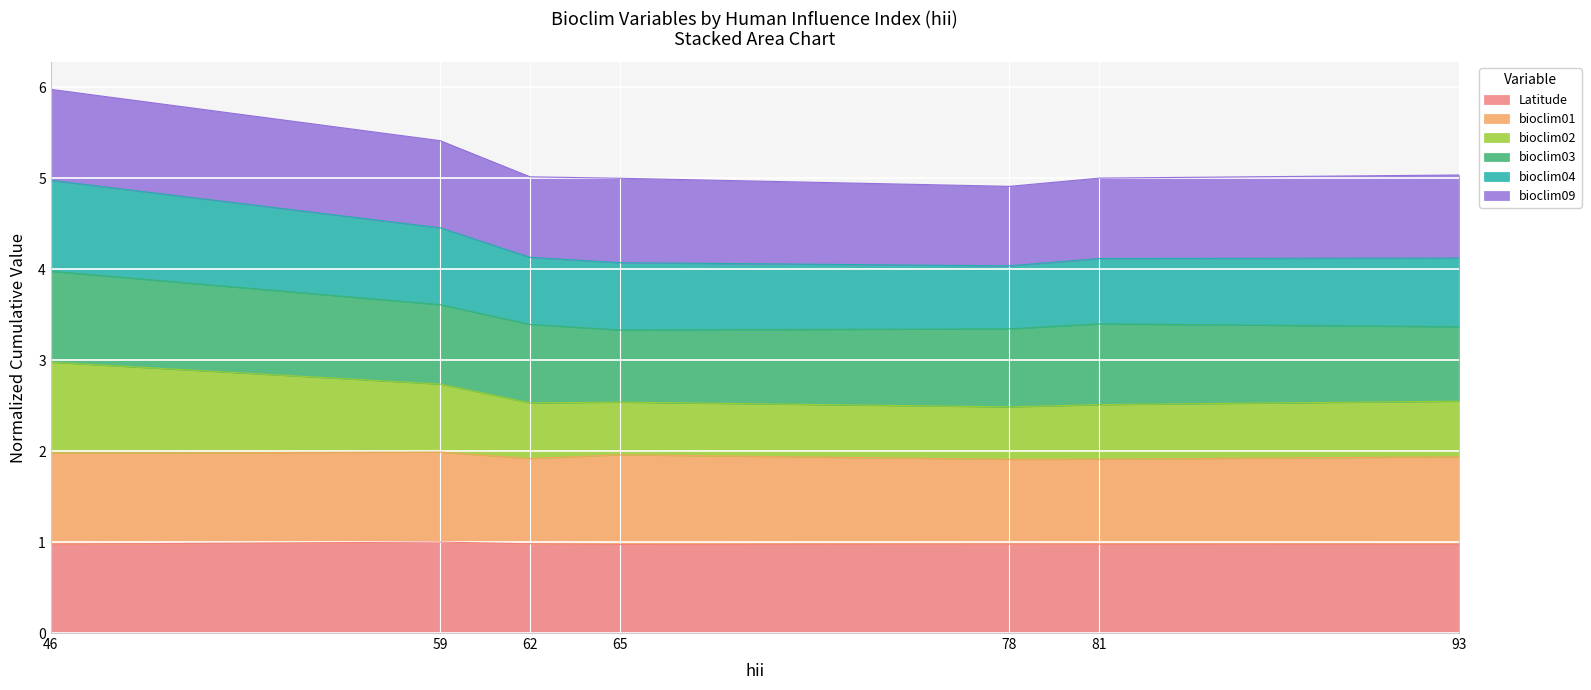

What is the maximum value for Latitude?

1.0